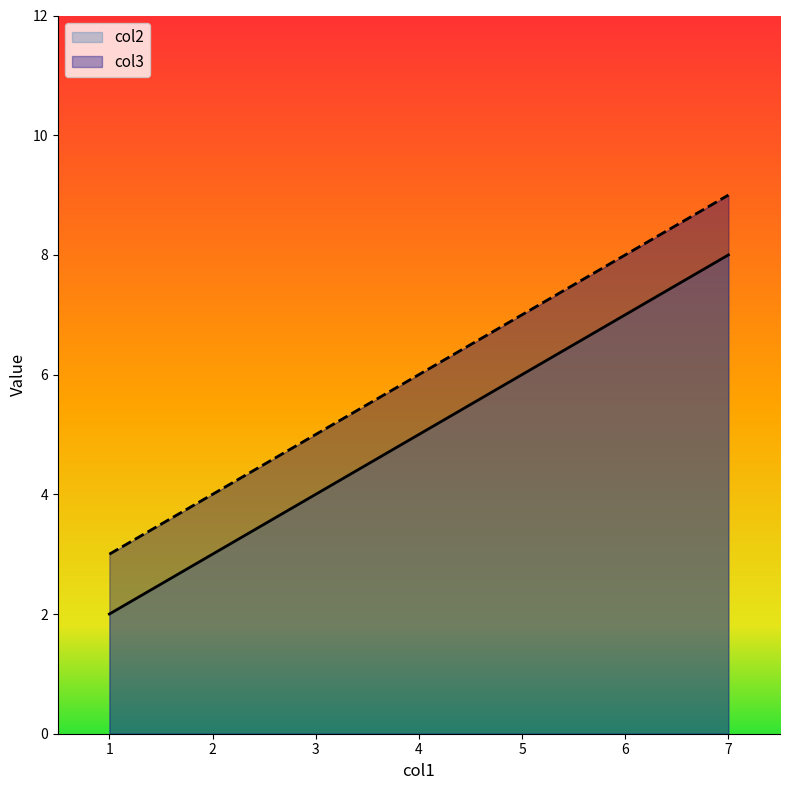

What are all the series names shown in the legend?

col2, col3